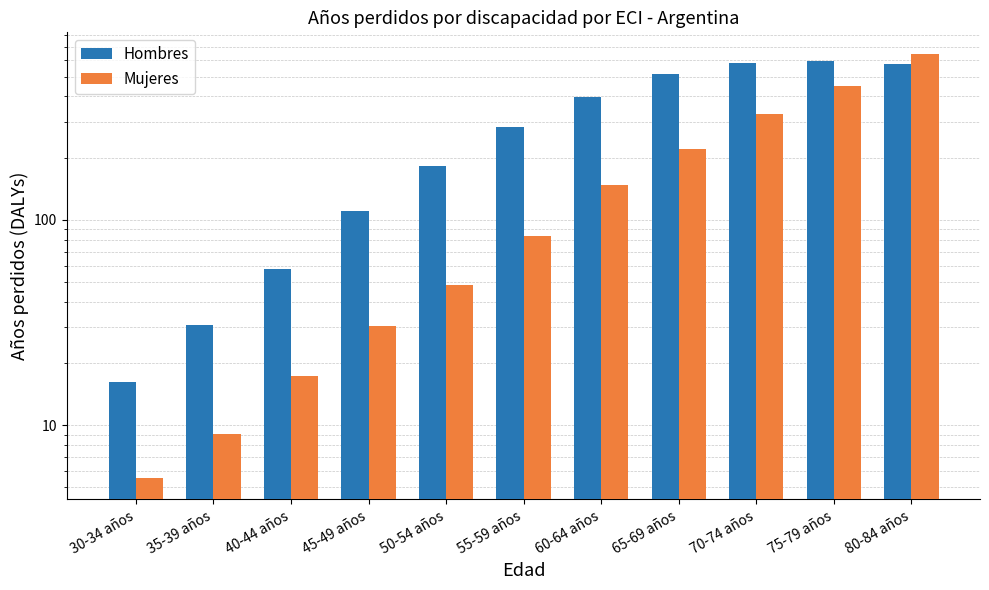

What is the difference between the highest and lowest values at 70-74 años?

254.7